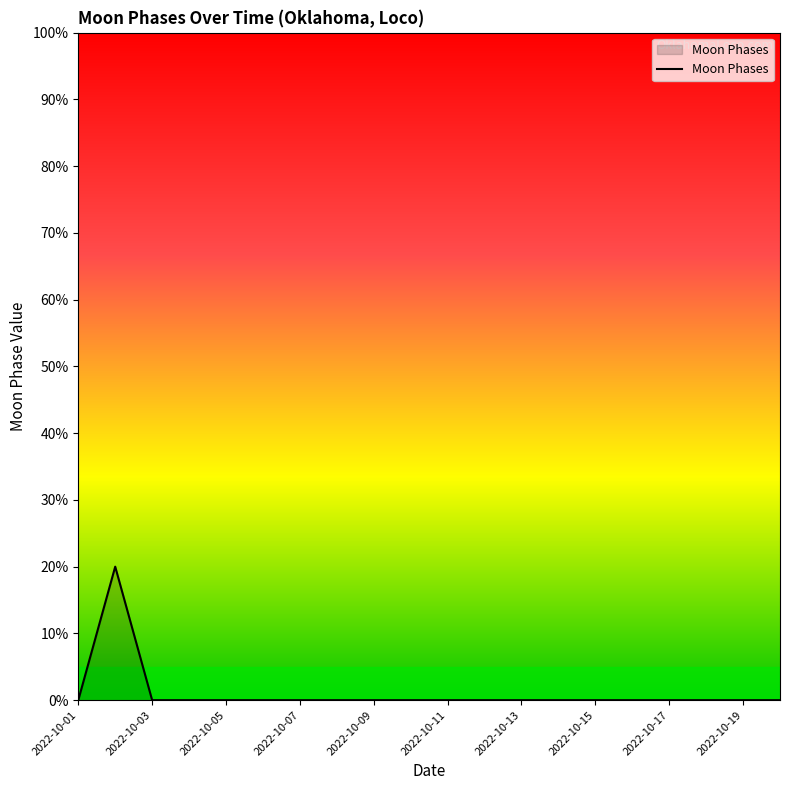

Does the chart display data point markers on the line(s)?

No